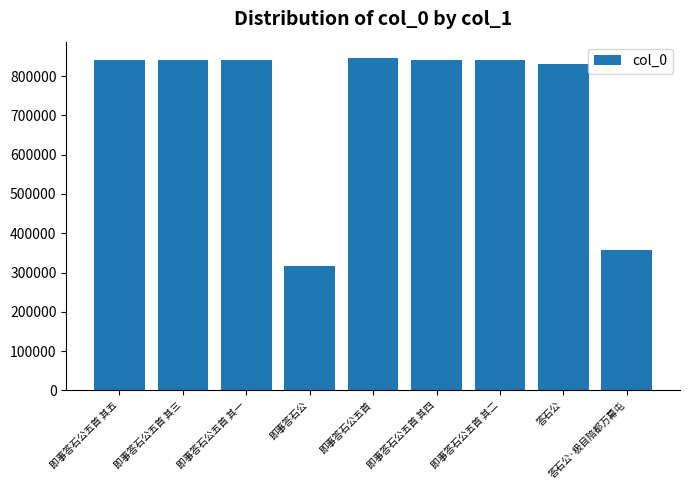

What is the greatest value displayed?

845198